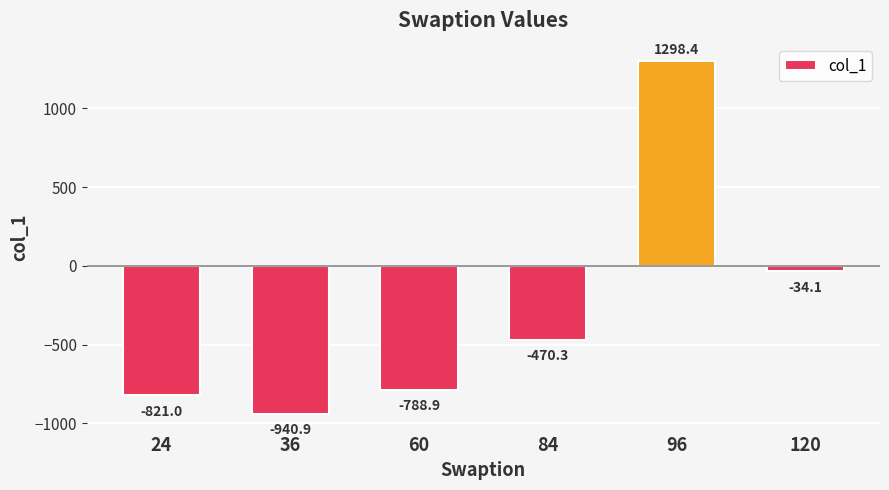

How many negative values are there?

5